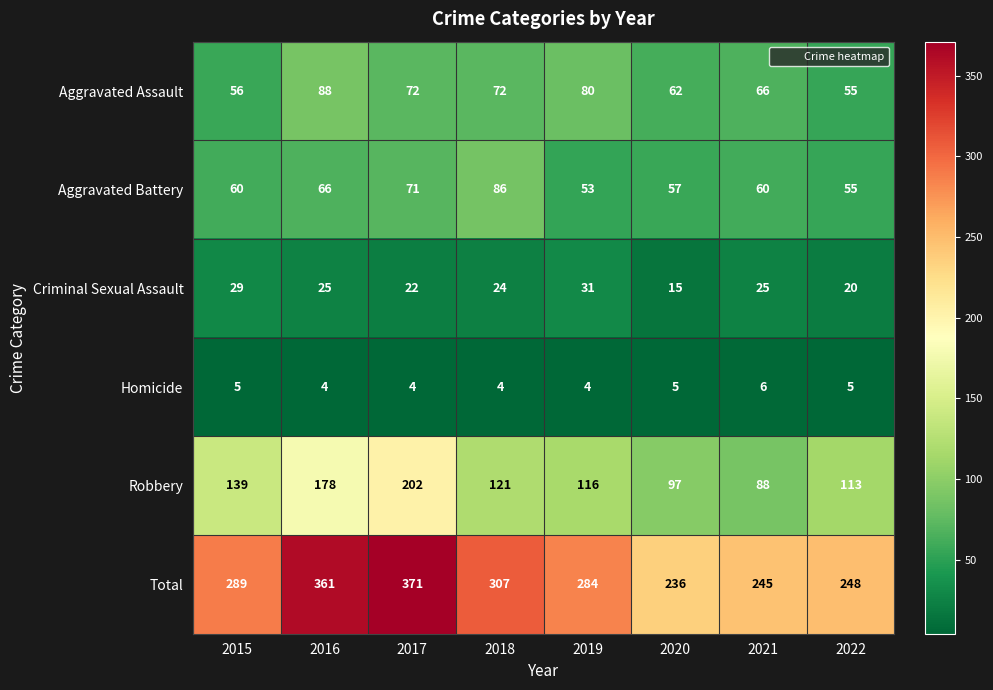

How many Homicide values are between 4 and 5?

7